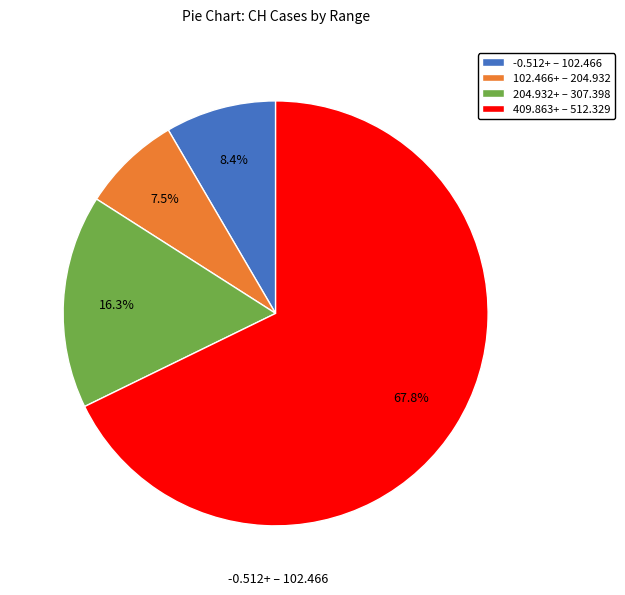

Which category has the smallest portion of the pie?

102.466+ – 204.932